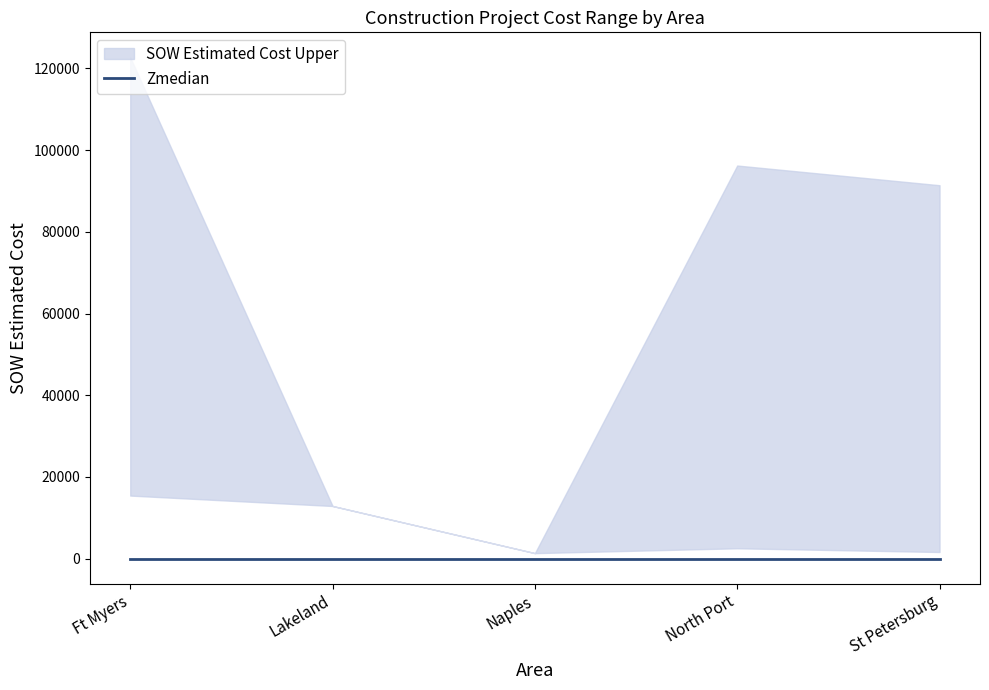

At which label does SOW Estimated Cost Lower first exceed 2530?

Ft Myers